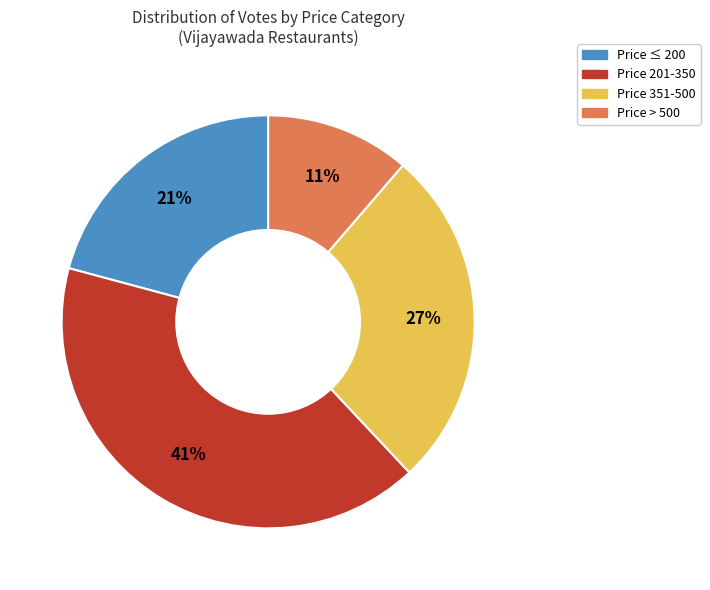

To the nearest percent, what is the difference between the largest and smallest slice percentages?

30%